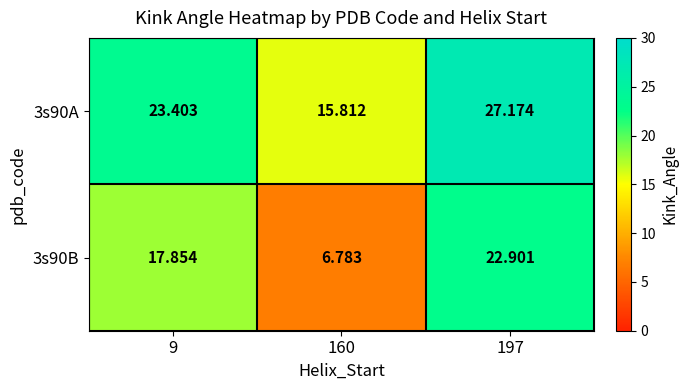

Is the value of 3s90A at 160 greater than the value of 3s90B at 197?

No